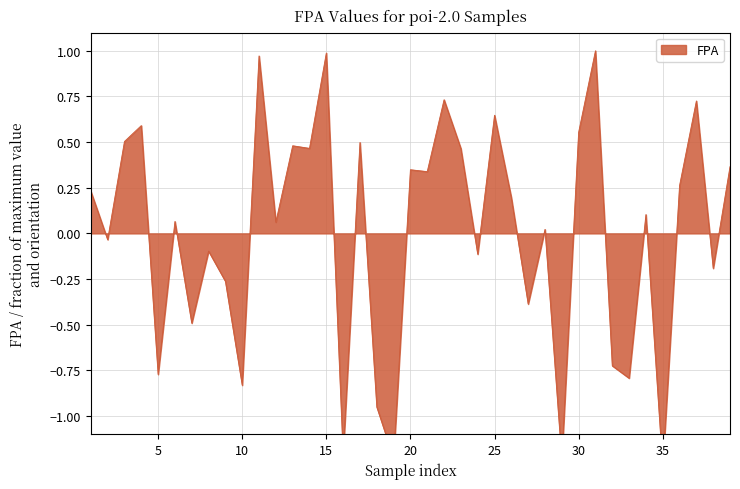

How many lines are shown in the chart?

1